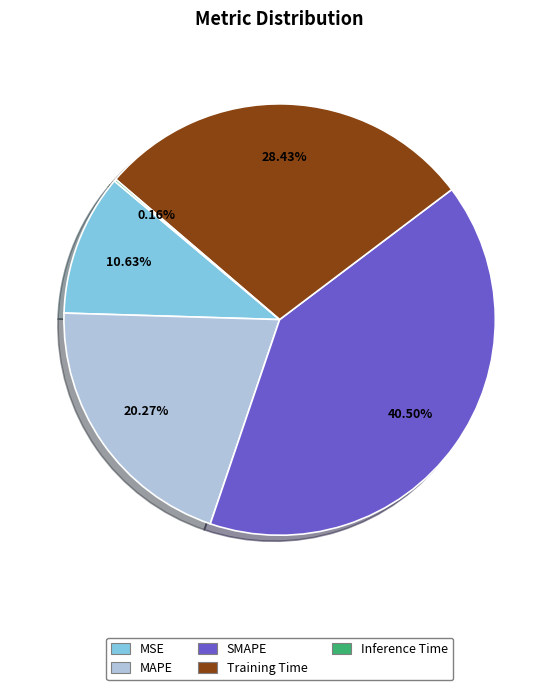

What is the ratio of the value at Training Time to the value at SMAPE?

0.7